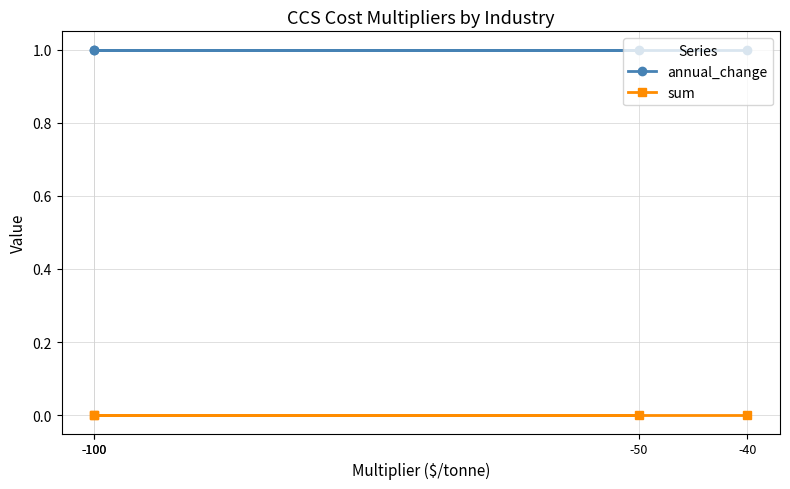

At which label does annual_change reach its peak?

-40